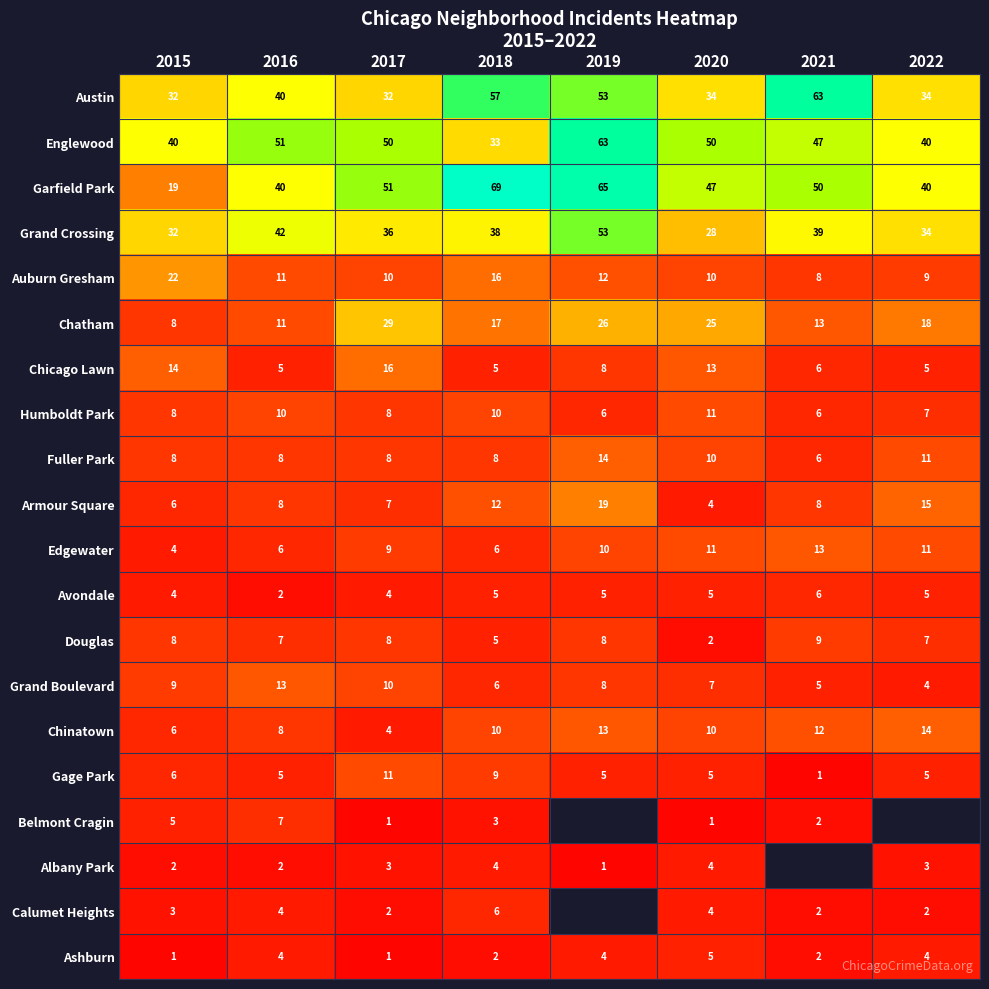

Count the Gage Park values in the range 5 to 9.

6